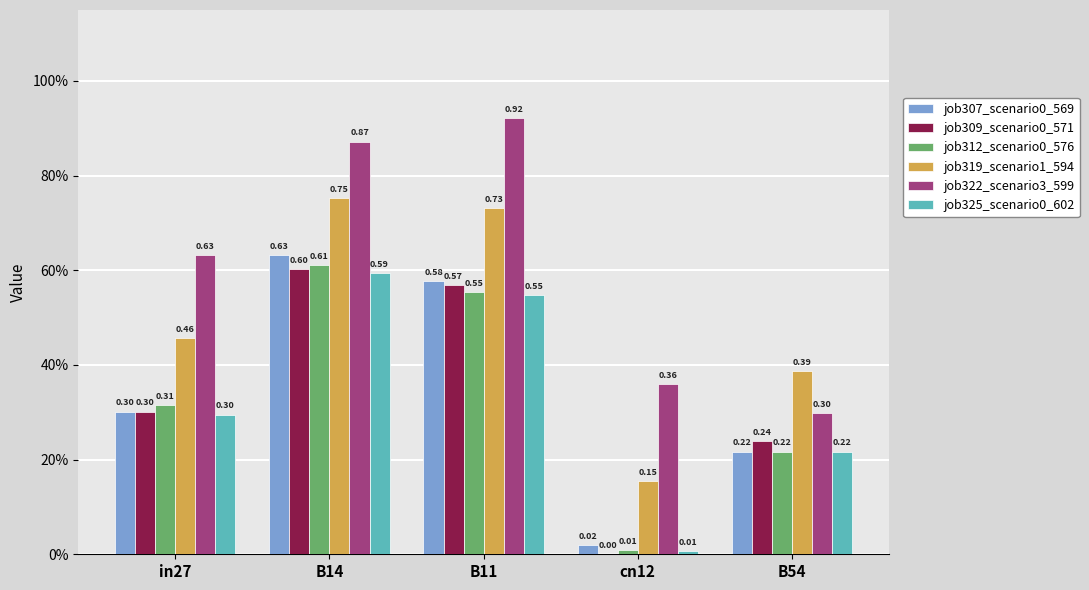

The value of job319_scenario1_594 at B54 is 0.4. True or false?

True